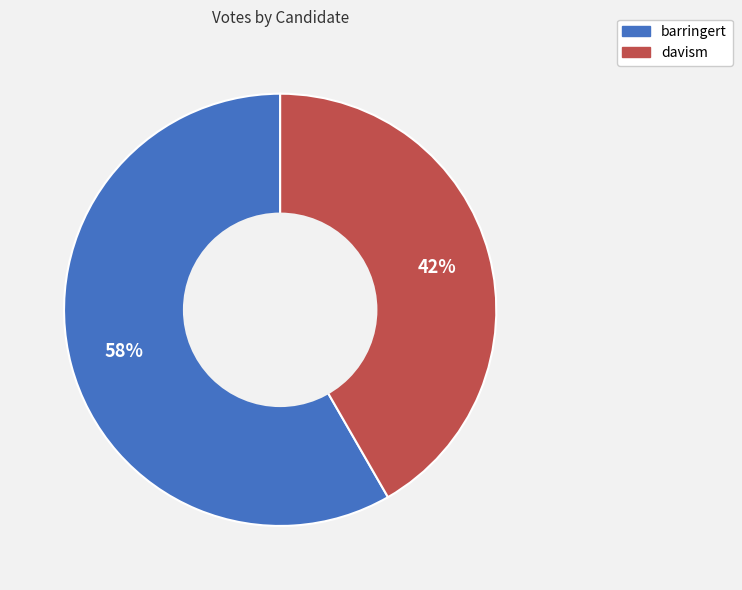

To the nearest percent, what portion does barringert represent?

58%